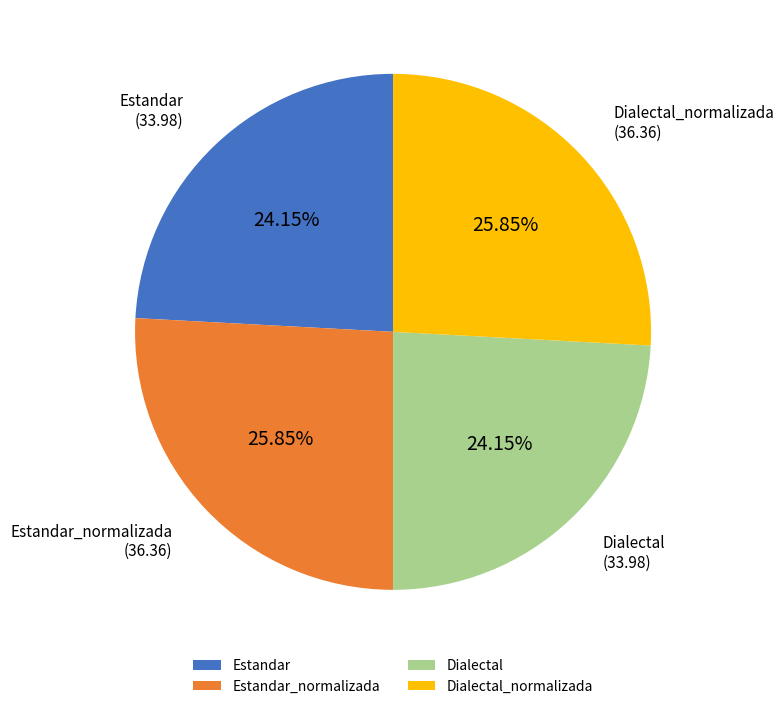

What percentage do Dialectal_normalizada and Estandar together represent?

50.0%